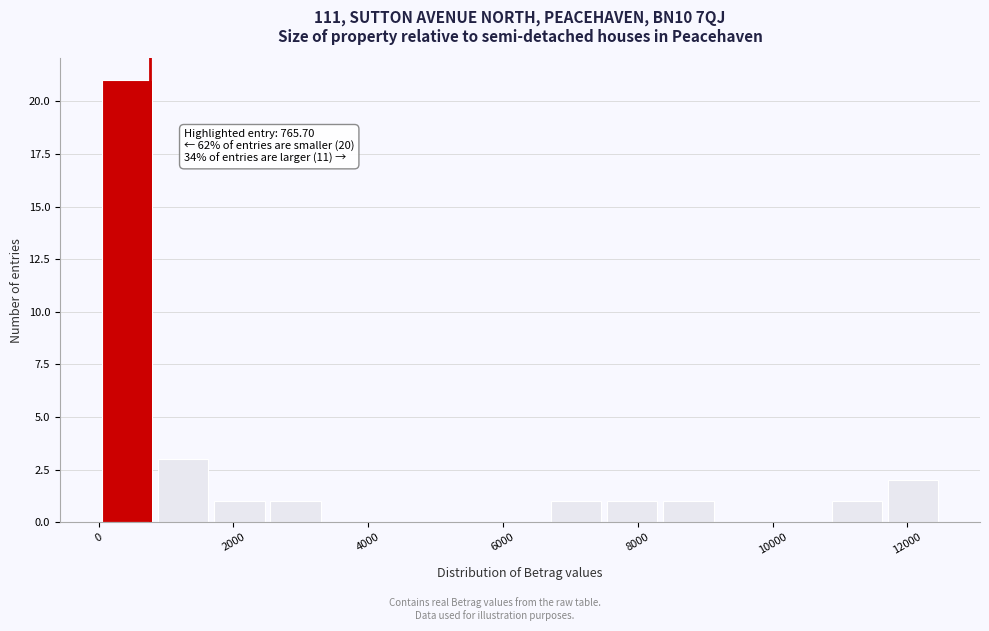

Over which range of the x-axis is the bar tallest?

0 to 800